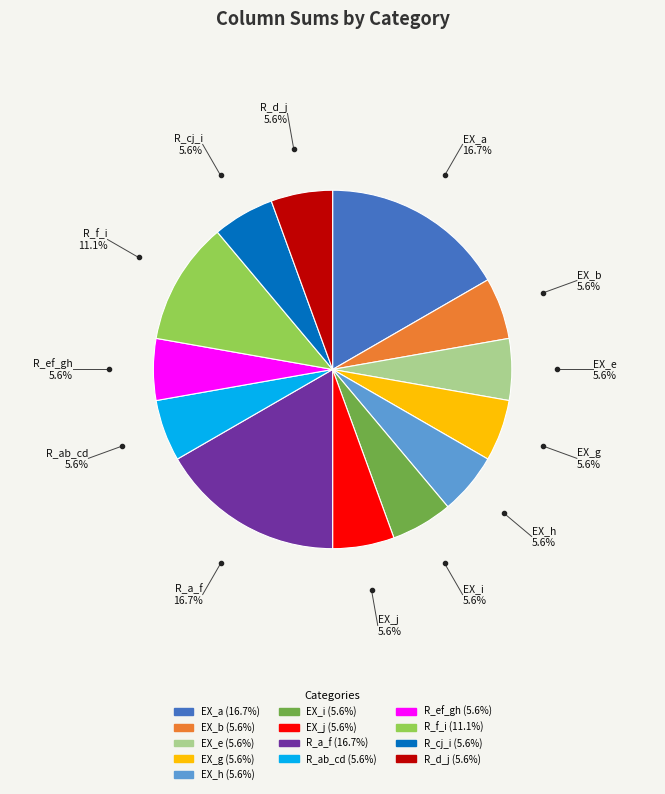

True or false: R_cj_i accounts for 1% of the total.

False